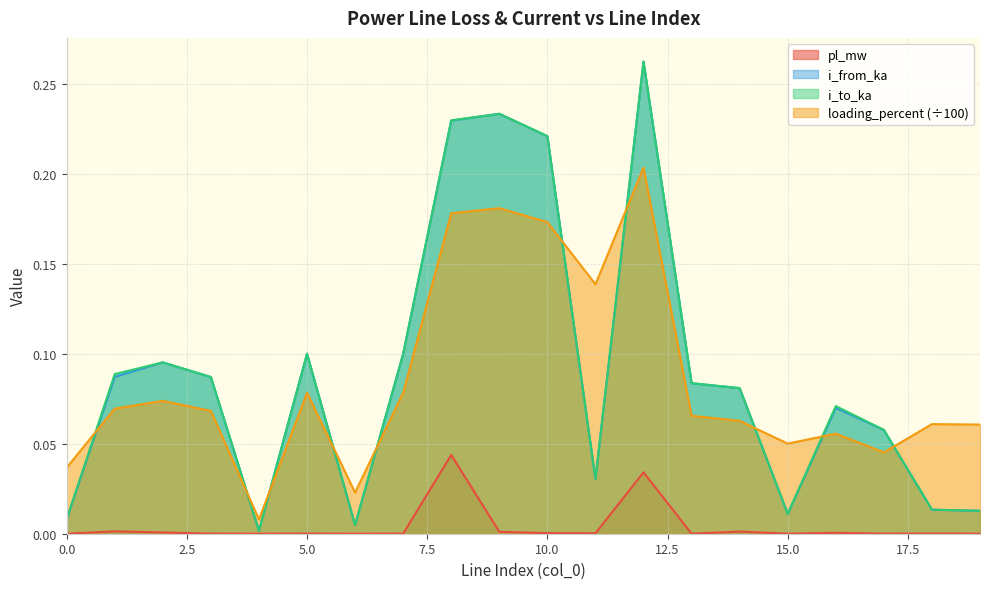

What is the total value across all series at 11?

0.2